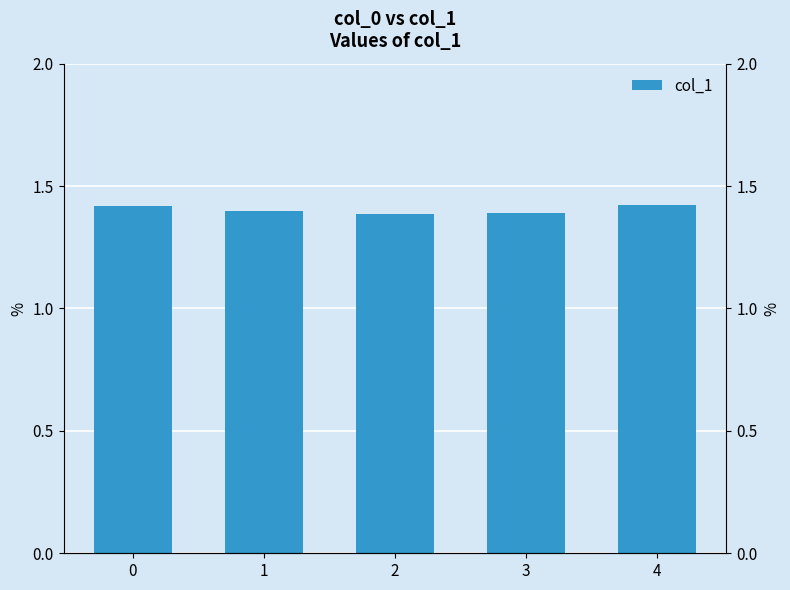

What value does the data have at 3?

1.4